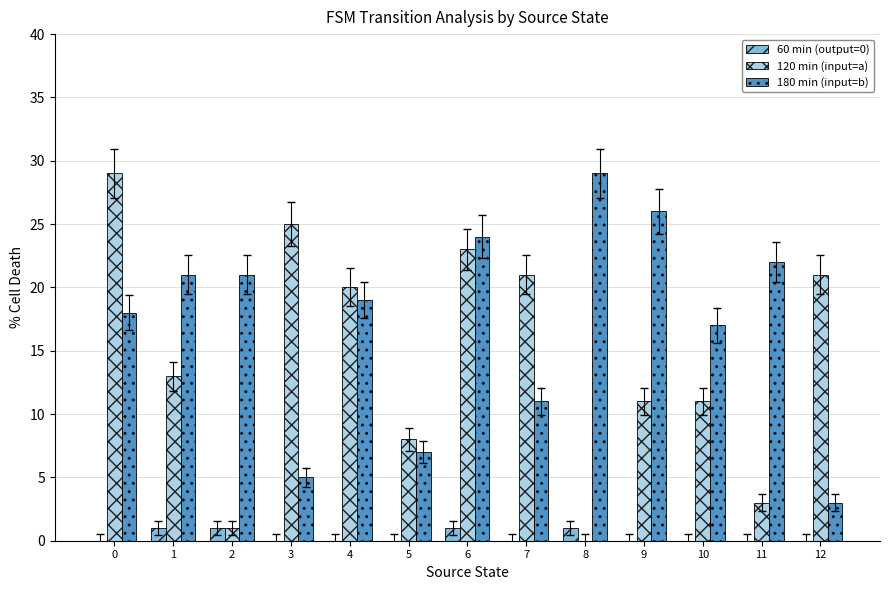

What is the total value across all series at 12?

24